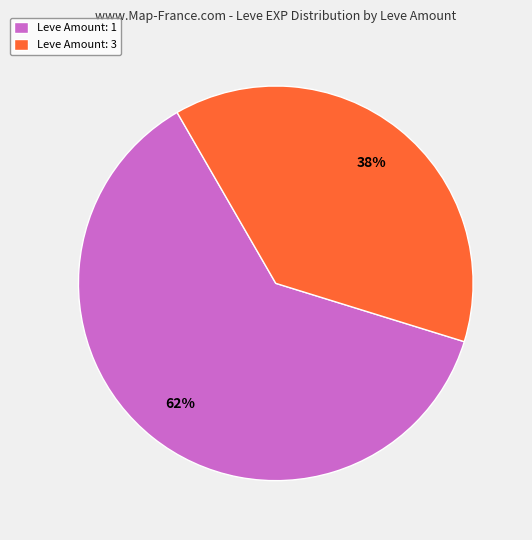

Approximately how many times larger is the value at Leve Amount: 1 compared to Leve Amount: 3?

1.6